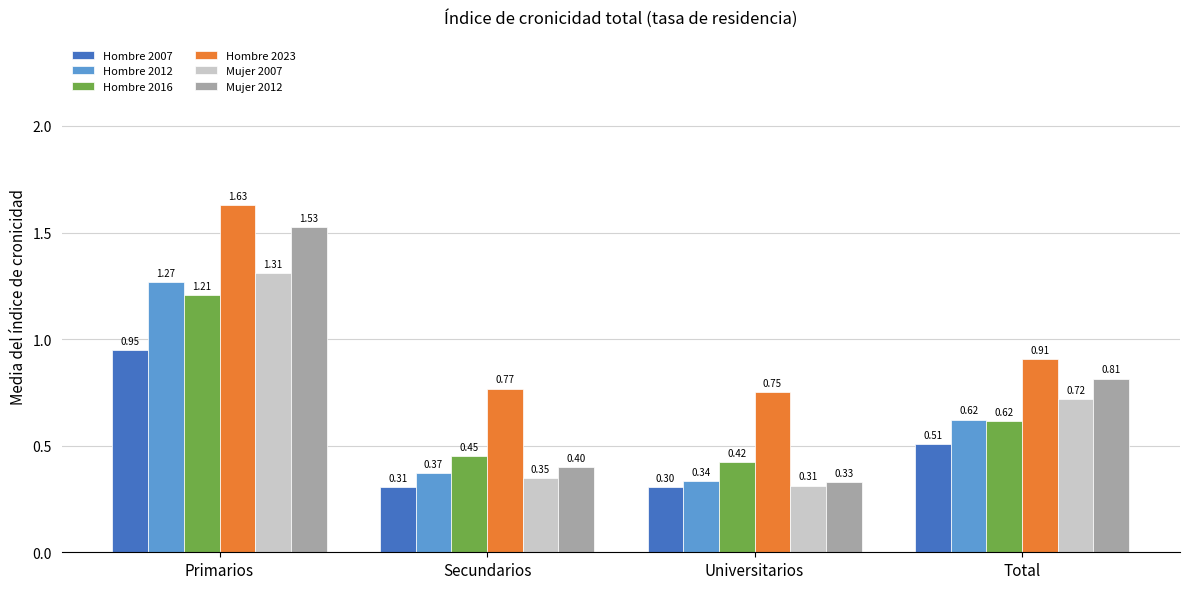

What is the sum of the Hombre 2016 values at Total and Primarios?

1.8